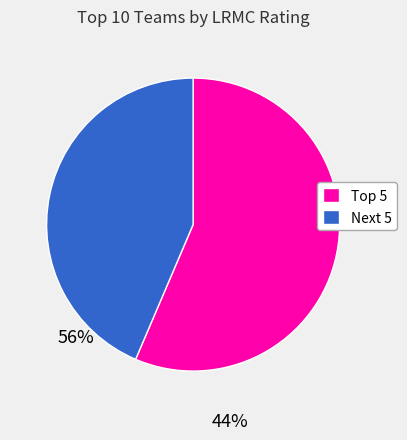

Which category has the biggest portion of the pie?

Top 5